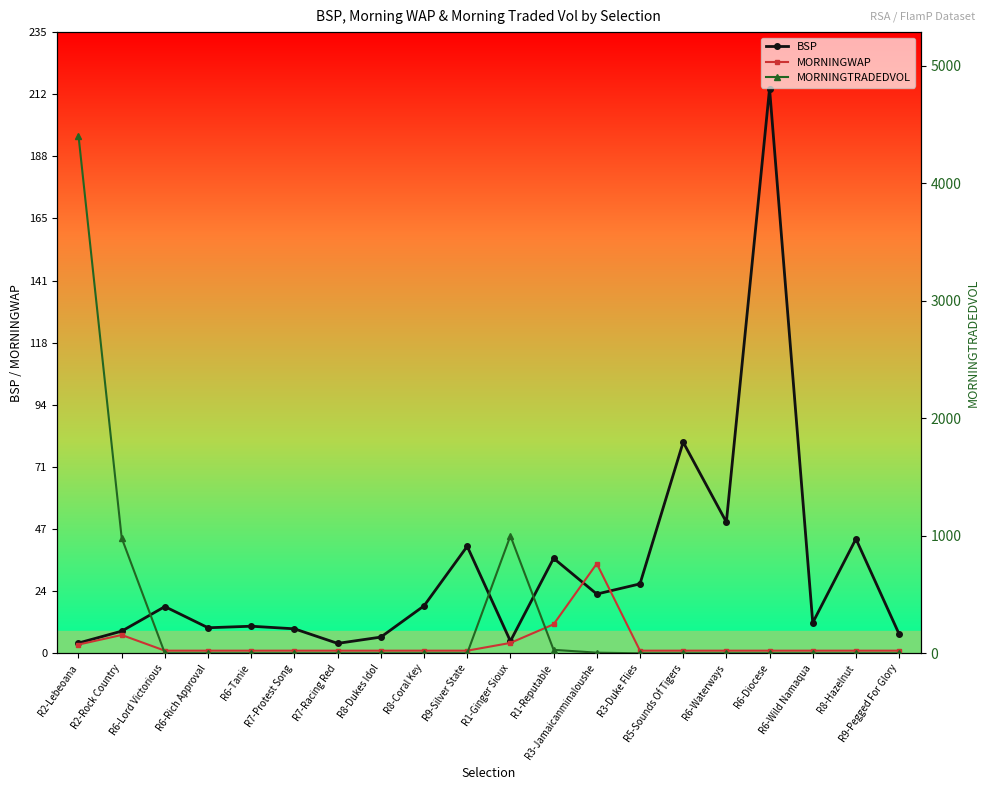

Reading left to right, list all the values displayed in this chart.

BSP: R2-Lebeoana=3.9	R2-Rock Country=8.4	R6-Lord Victorious=17.7	R6-Rich Approval=9.7	R6-Tanie=10.3	R7-Protest Song=9.3	R7-Racing Red=3.8	R8-Dukes Idol=6.1	R8-Coral Key=18.0	R9-Silver State=40.5	R1-Ginger Sioux=4.6	R1-Reputable=36.0	R3-Jamaicanminaloushe=22.4	R3-Duke Flies=26.3	R5-Sounds Of Tigers=80.0	R6-Waterways=49.7	R6-Diocese=213.9	R6-Wild Namaqua=11.6	R8-Hazelnut=43.4	R9-Pegged For Glory=7.3
MORNINGWAP: R2-Lebeoana=3.3	R2-Rock Country=6.9	R6-Lord Victorious=1.0	R6-Rich Approval=1.0	R6-Tanie=1.0	R7-Protest Song=1.0	R7-Racing Red=1.0	R8-Dukes Idol=1.0	R8-Coral Key=1.0	R9-Silver State=1.0	R1-Ginger Sioux=3.9	R1-Reputable=11.0	R3-Jamaicanminaloushe=34.0	R3-Duke Flies=1.0	R5-Sounds Of Tigers=1.0	R6-Waterways=1.0	R6-Diocese=1.0	R6-Wild Namaqua=1.0	R8-Hazelnut=1.0	R9-Pegged For Glory=1.0
MORNINGTRADEDVOL: R2-Lebeoana=4405.1	R2-Rock Country=981.5	R6-Lord Victorious=0.0	R6-Rich Approval=0.0	R6-Tanie=0.0	R7-Protest Song=0.0	R7-Racing Red=0.0	R8-Dukes Idol=0.0	R8-Coral Key=0.0	R9-Silver State=0.0	R1-Ginger Sioux=999.9	R1-Reputable=29.7	R3-Jamaicanminaloushe=5.6	R3-Duke Flies=0.0	R5-Sounds Of Tigers=0.0	R6-Waterways=0.0	R6-Diocese=0.0	R6-Wild Namaqua=0.0	R8-Hazelnut=0.0	R9-Pegged For Glory=0.0